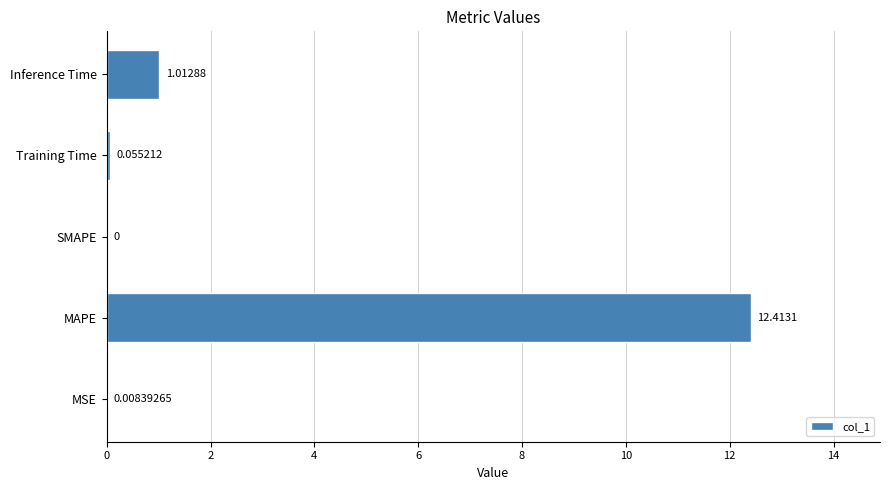

Are the bars horizontal?

Yes